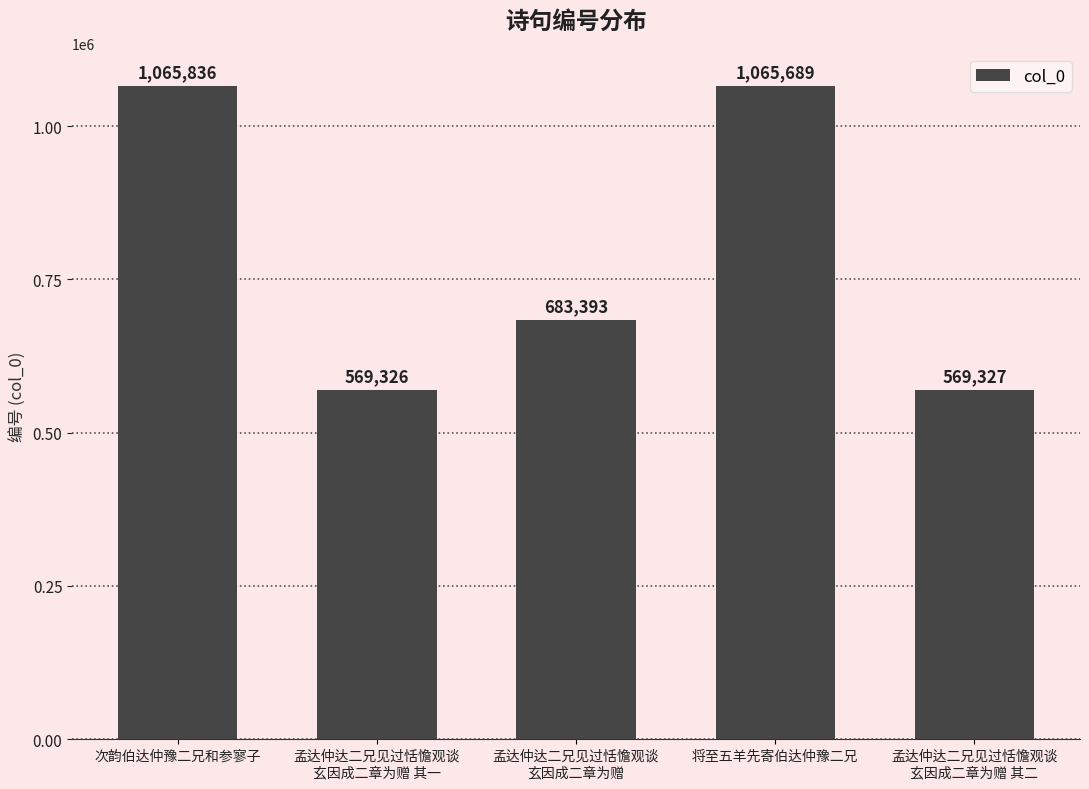

What is the difference between the second highest and second lowest values?

496362